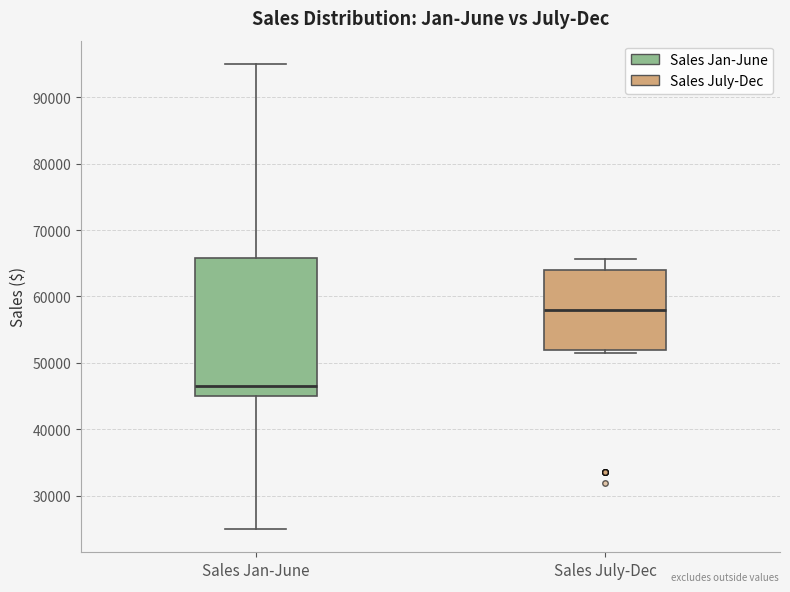

Comparing the boxes themselves (not the whiskers), which one is the tallest?

Sales Jan-June